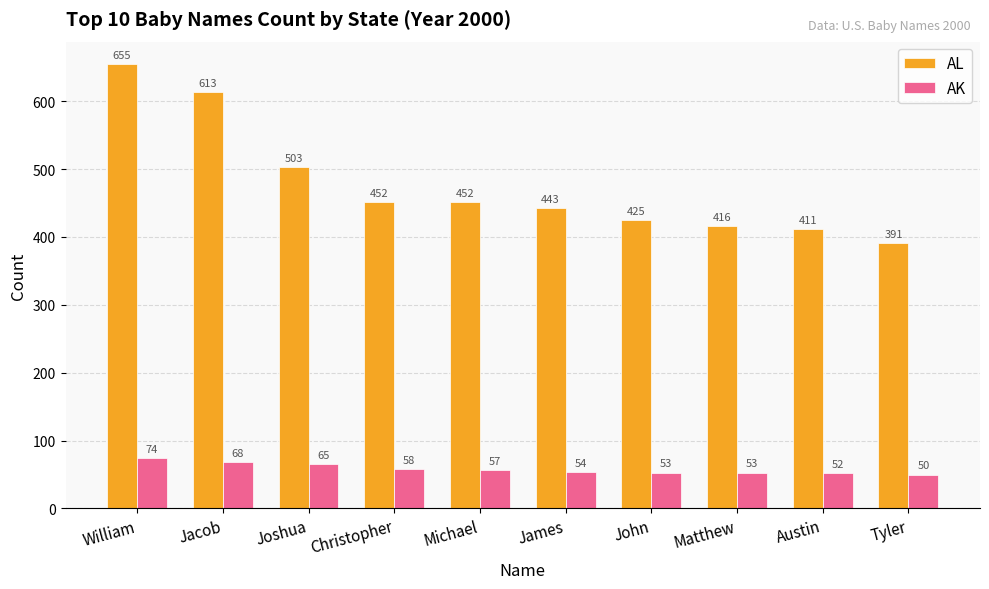

How many bars are there in total?

20